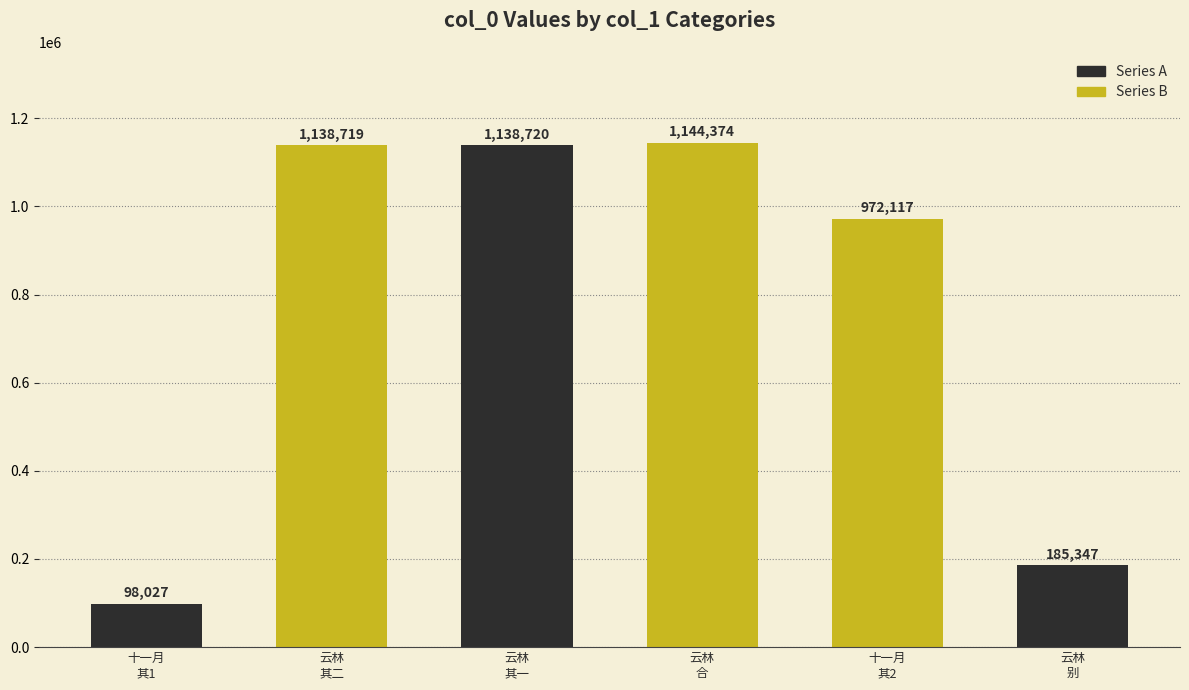

At which label is the value closest to 621200?

十一月
其2